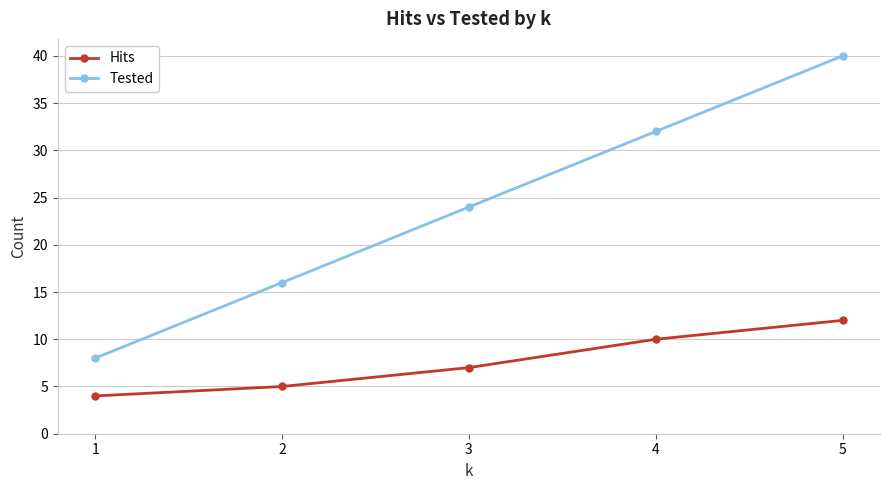

Which category has the highest value in the Tested series?

5